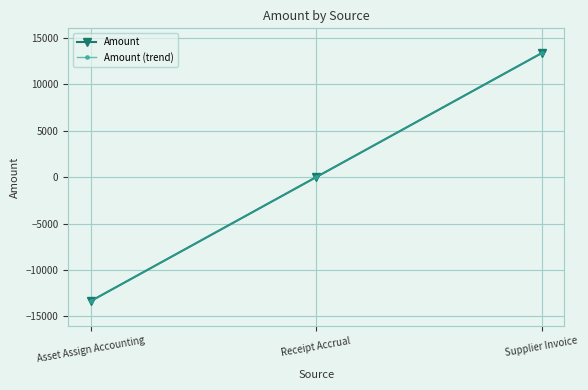

Reading right to left, what are all the values shown in this chart?

Amount: 13350.8	0.0	-13350.8
Amount (trend): 13350.8	0.0	-13350.8